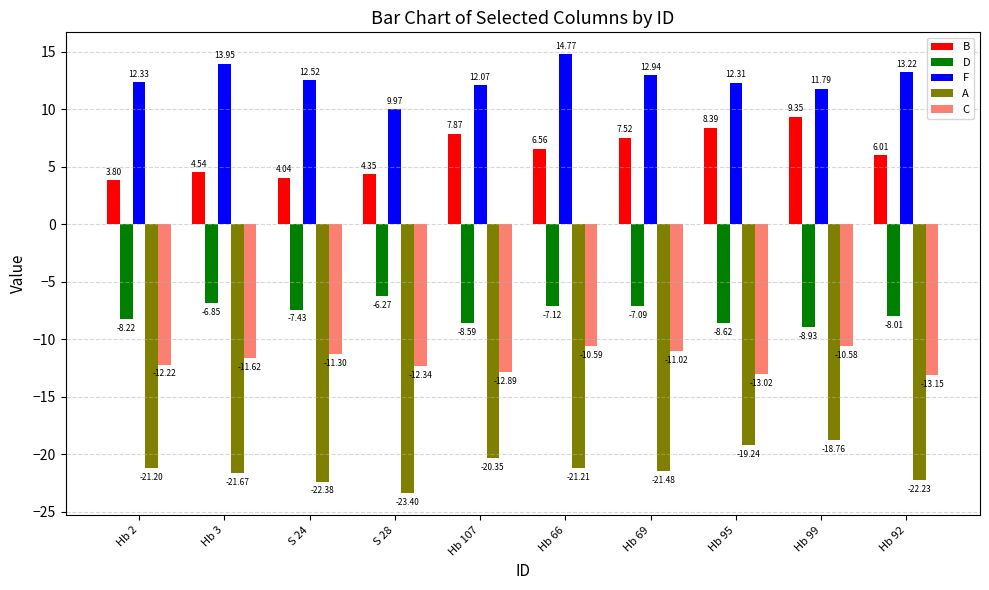

What is the minimum value for D?

-8.9